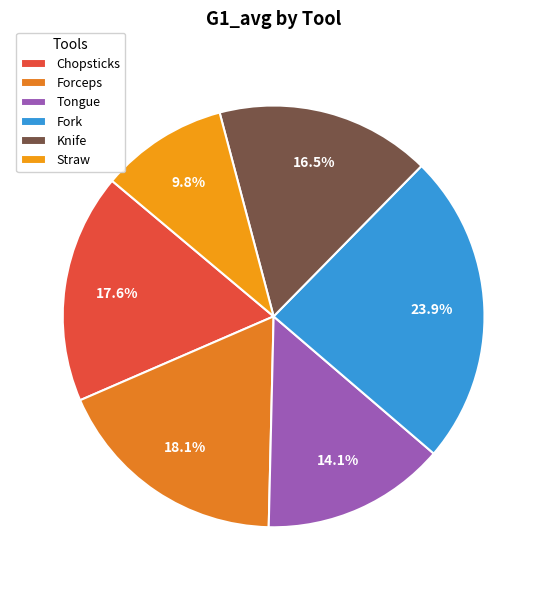

What percentage do Forceps and Fork together represent?

42.0%